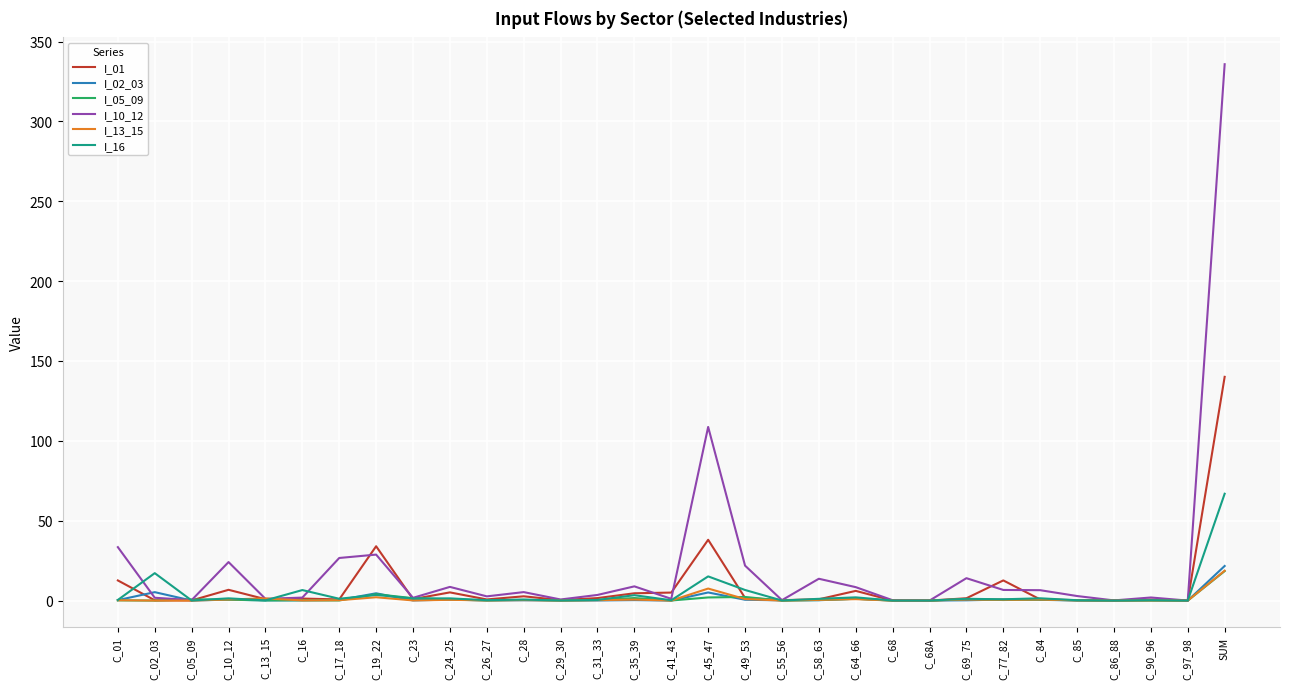

Which series has the widest spread of values?

I_10_12